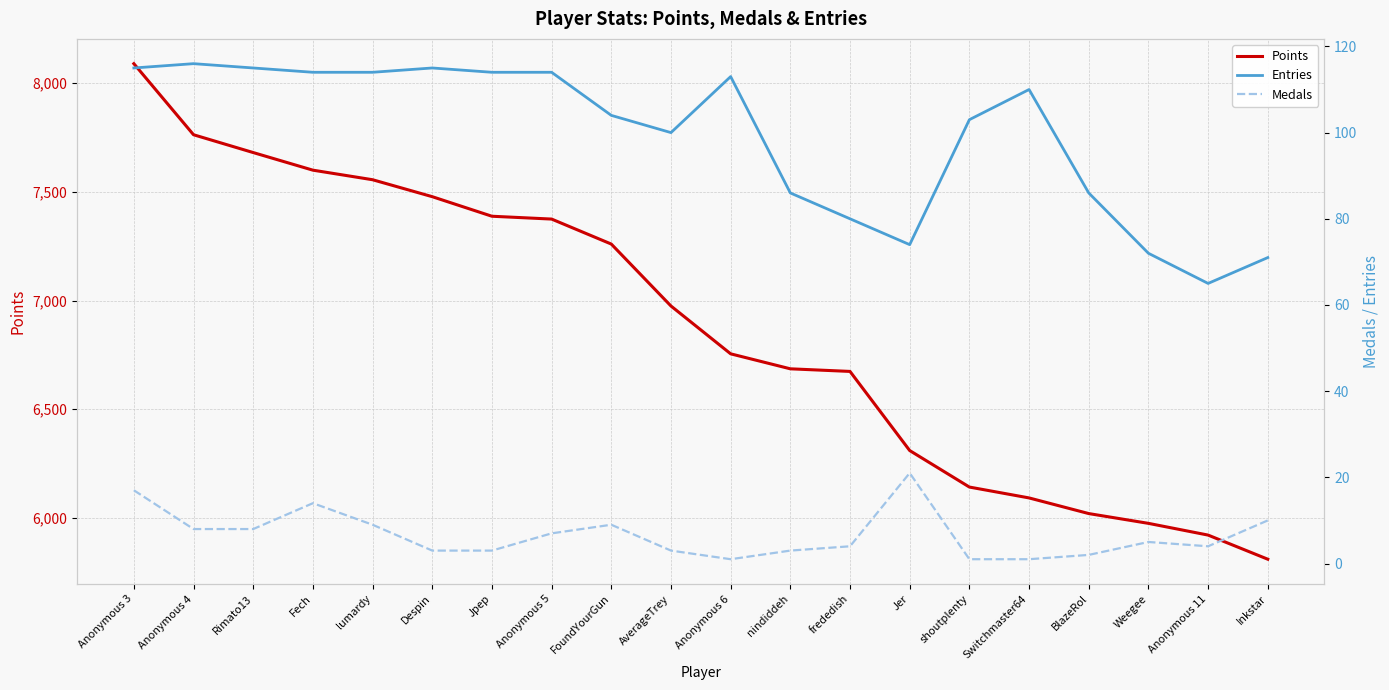

At how many categories does at least one series exceed 5905?

19